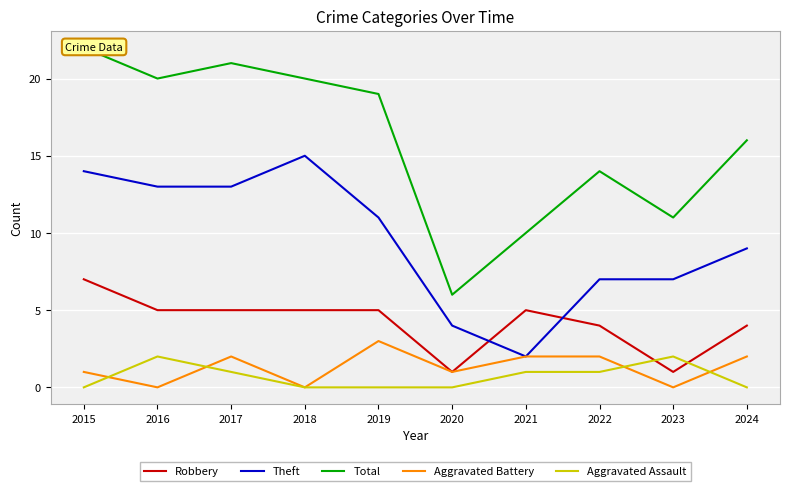

Which series has the widest spread of values?

Total